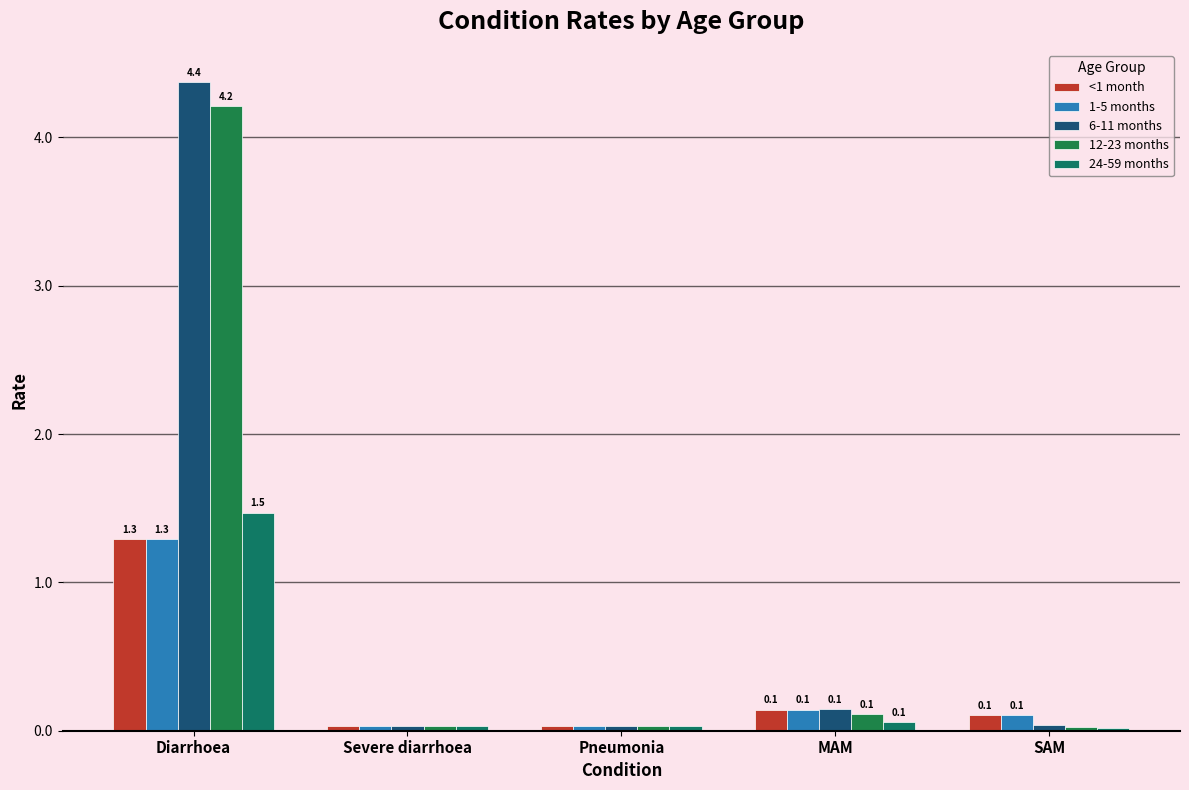

Is the value of 6-11 months at Severe diarrhoea greater than the value of 24-59 months at Pneumonia?

No